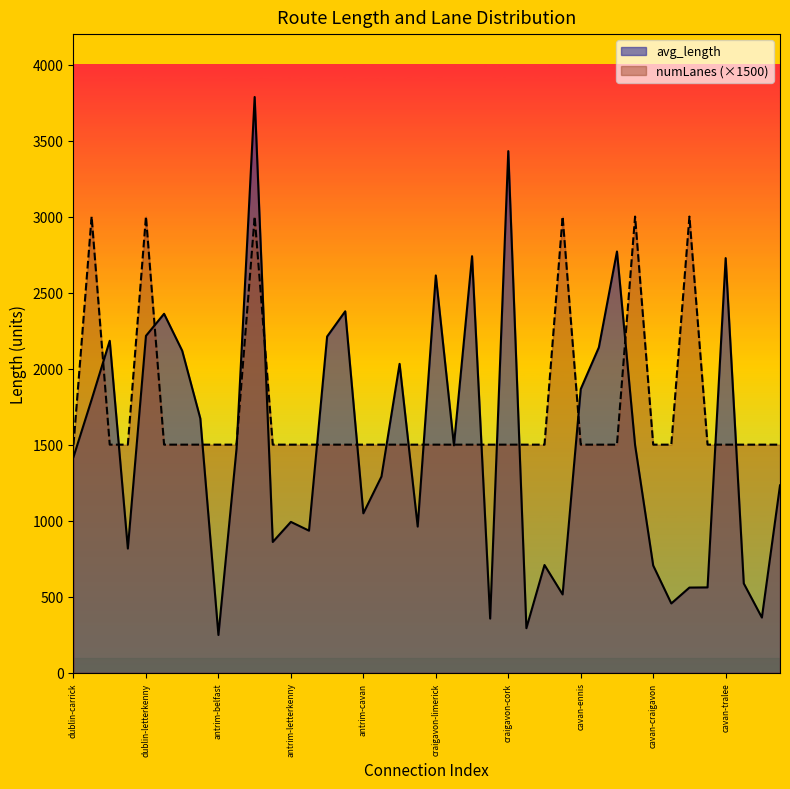

What is the average value of the avg_length series?

1510.2